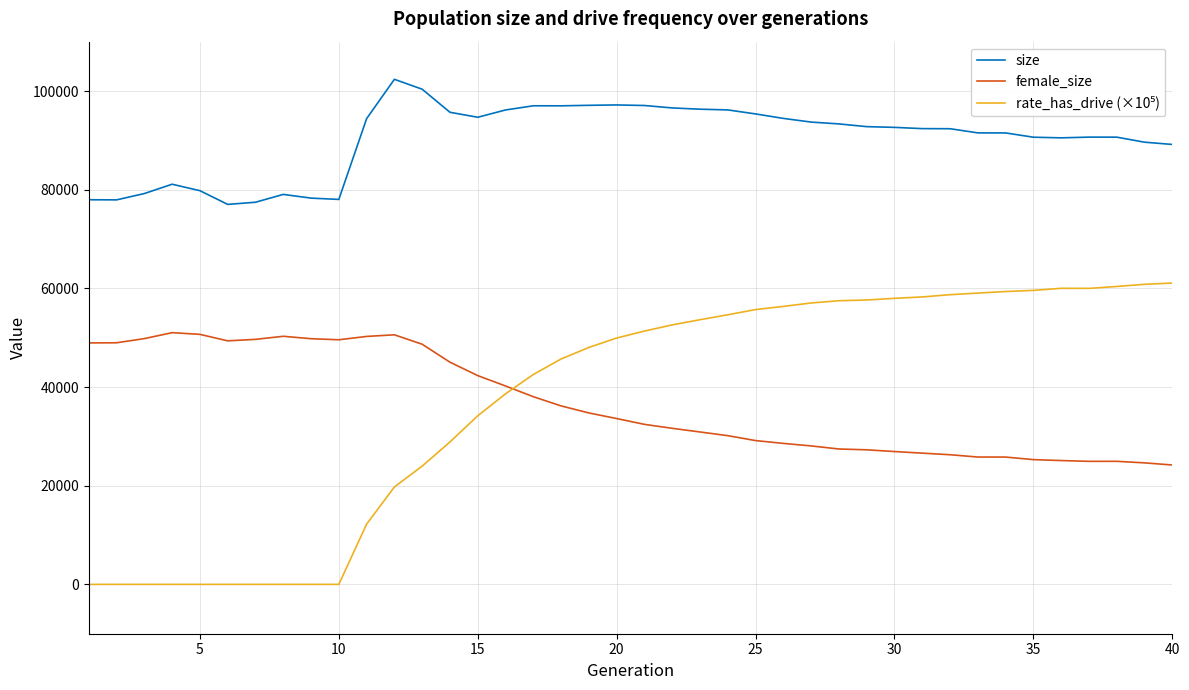

Which series has the largest total across all categories?

size